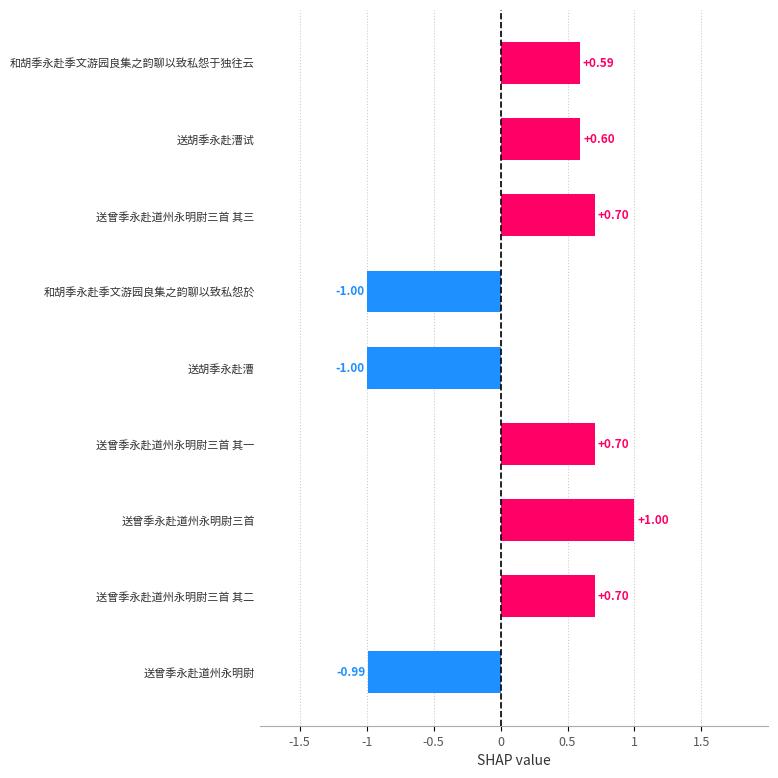

What is the label of the 8th bar from the top?

送曾季永赴道州永明尉三首 其二